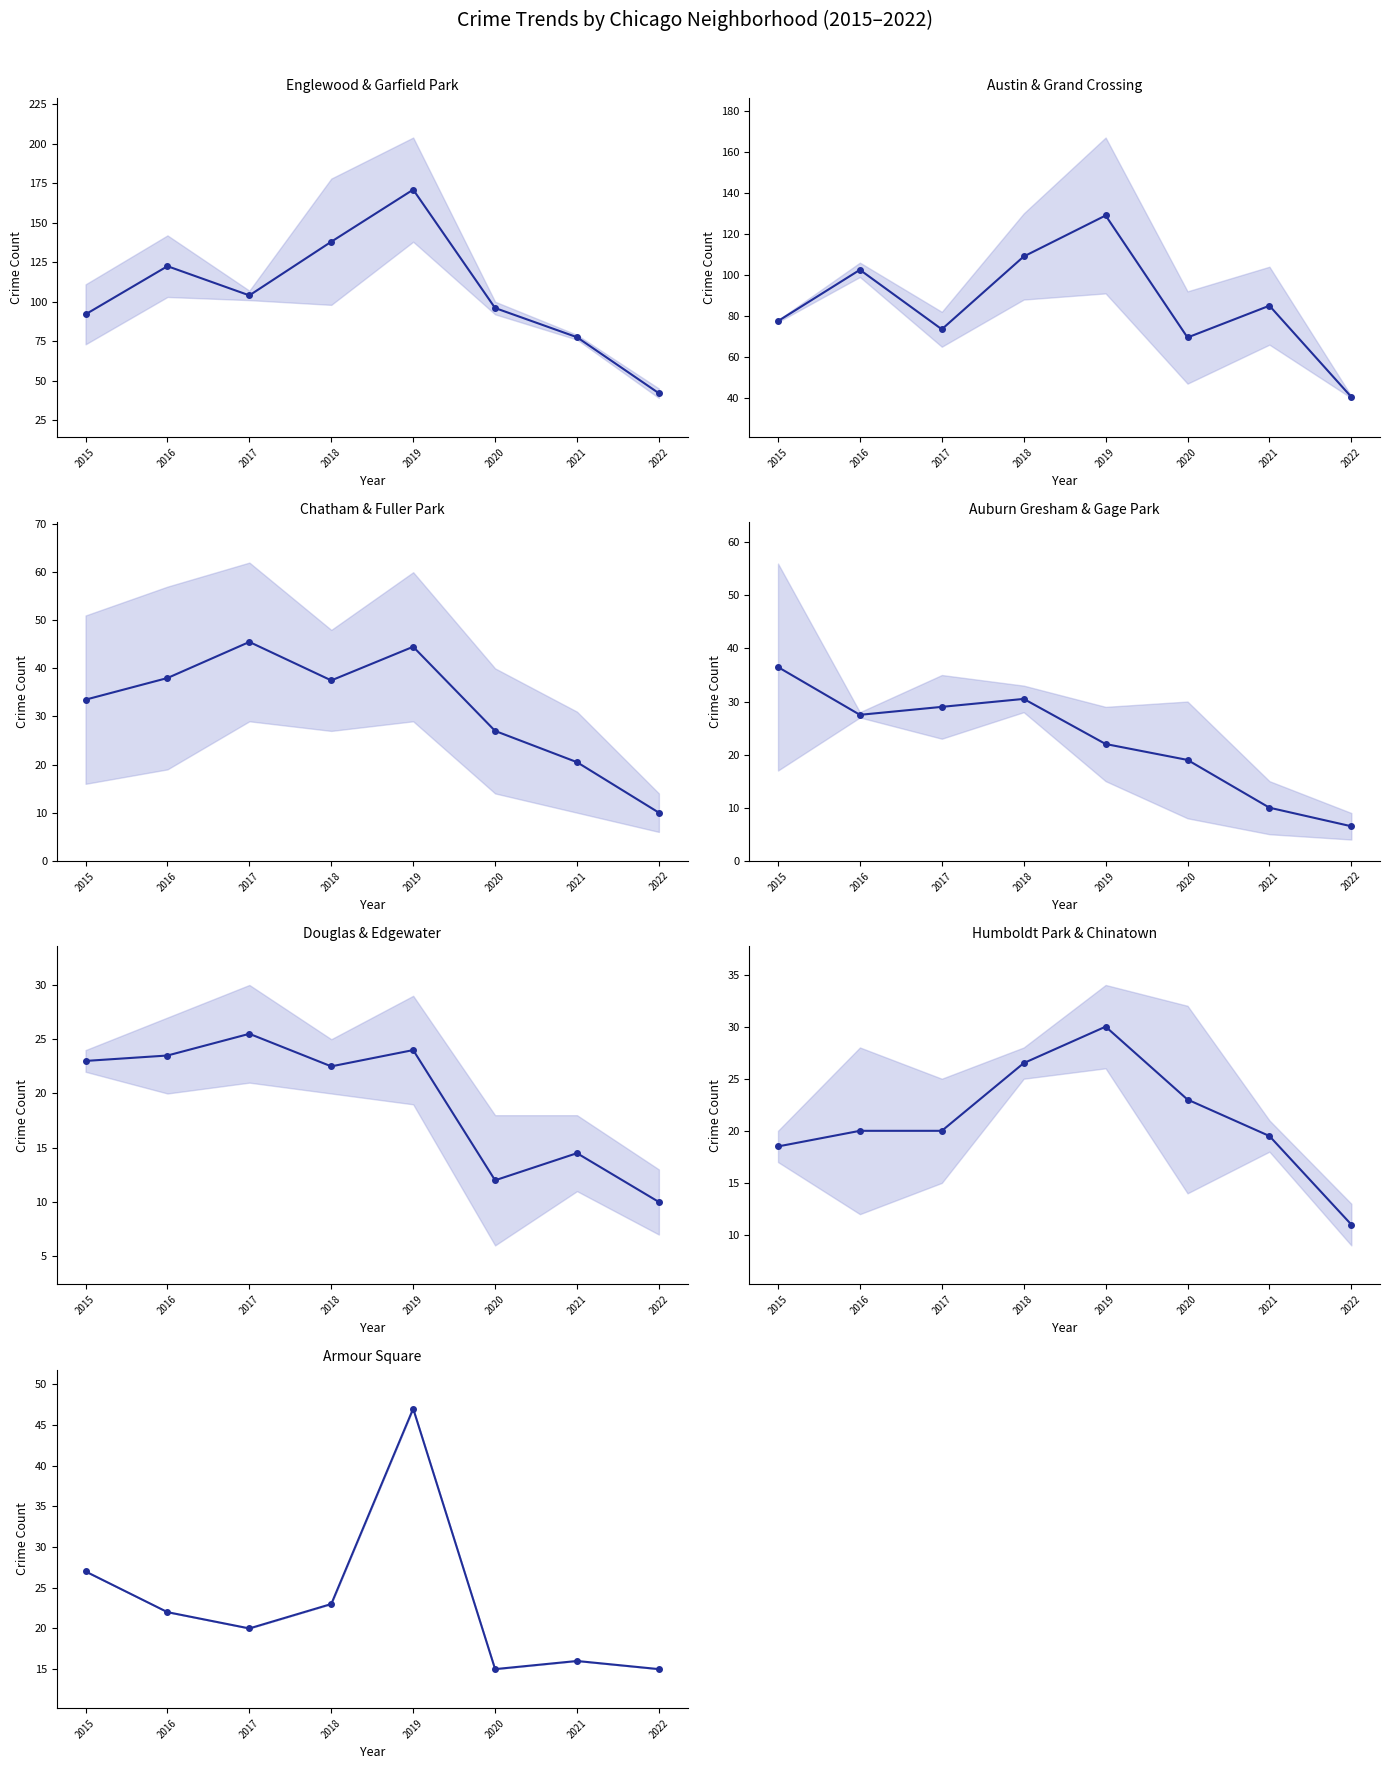

What is the difference between the values at 2021 and 2019?

31